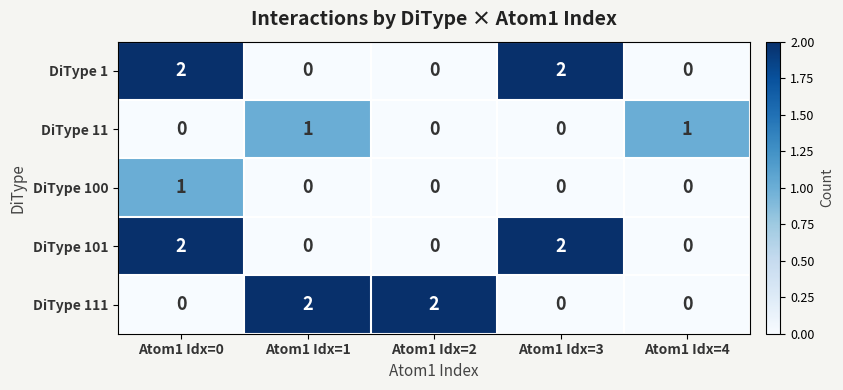

Between Atom1 Idx=0 and Atom1 Idx=3, which series saw the biggest shift?

DiType 100